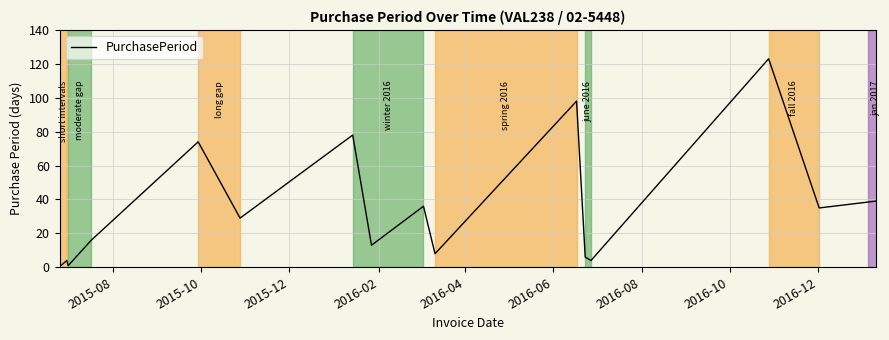

What is the greatest value displayed?

123